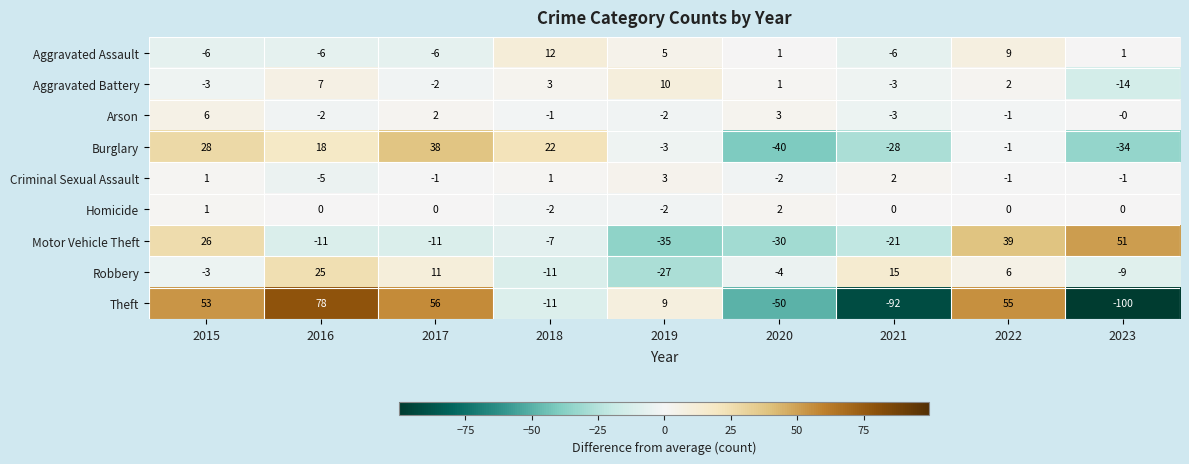

The value of Motor Vehicle Theft at 2015 is 26. True or false?

True